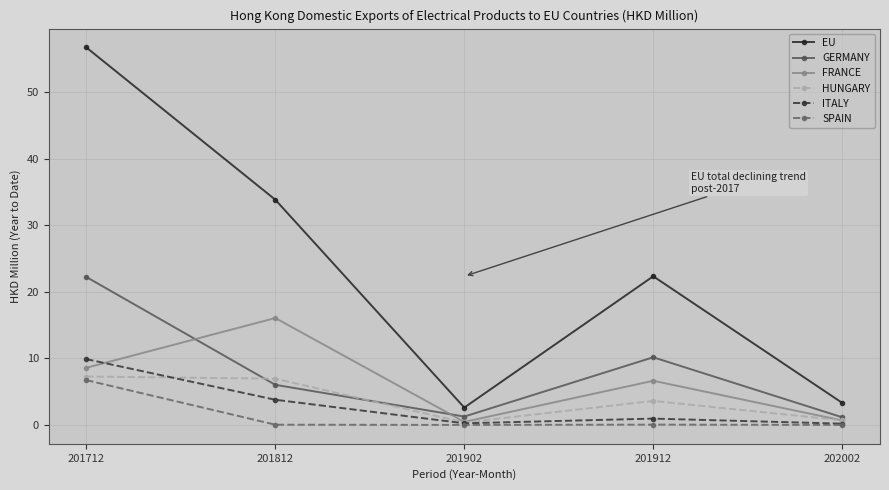

Which category has the highest value in the SPAIN series?

201712